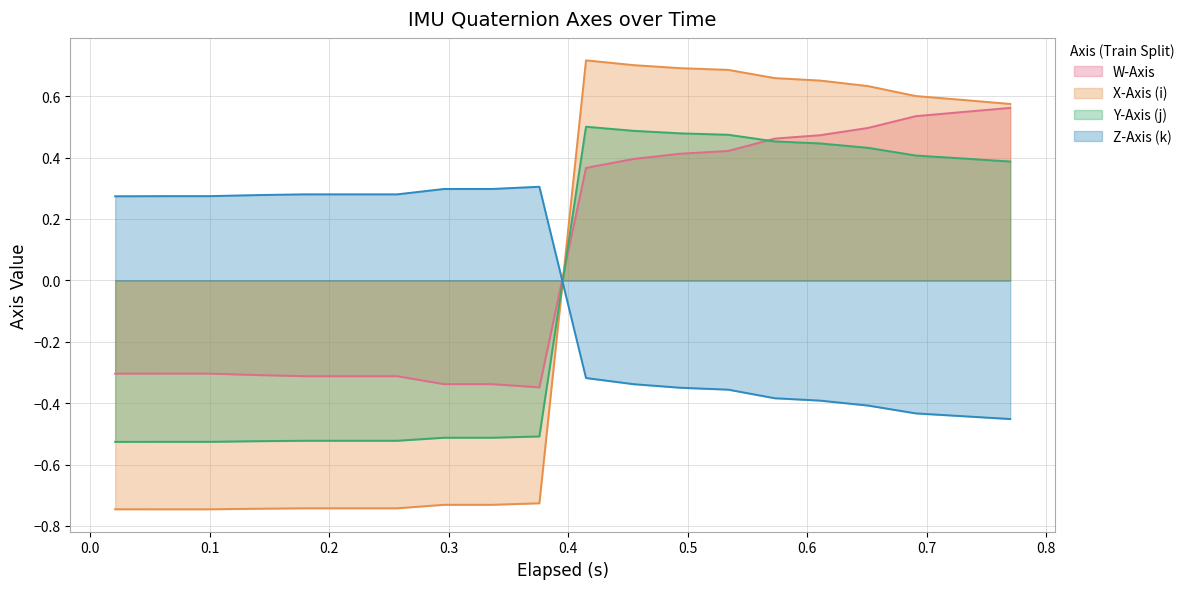

True or false: Z-Axis (k) and Y-Axis (j) cross at least once.

True